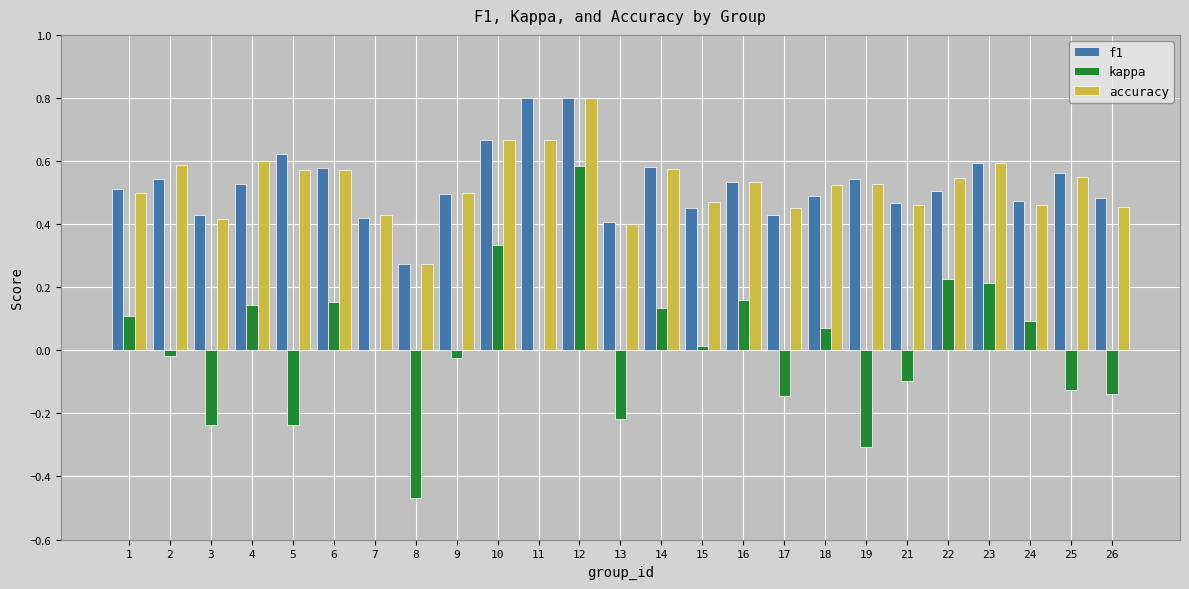

The f1 series shows 1.0 at 25. True or false?

False